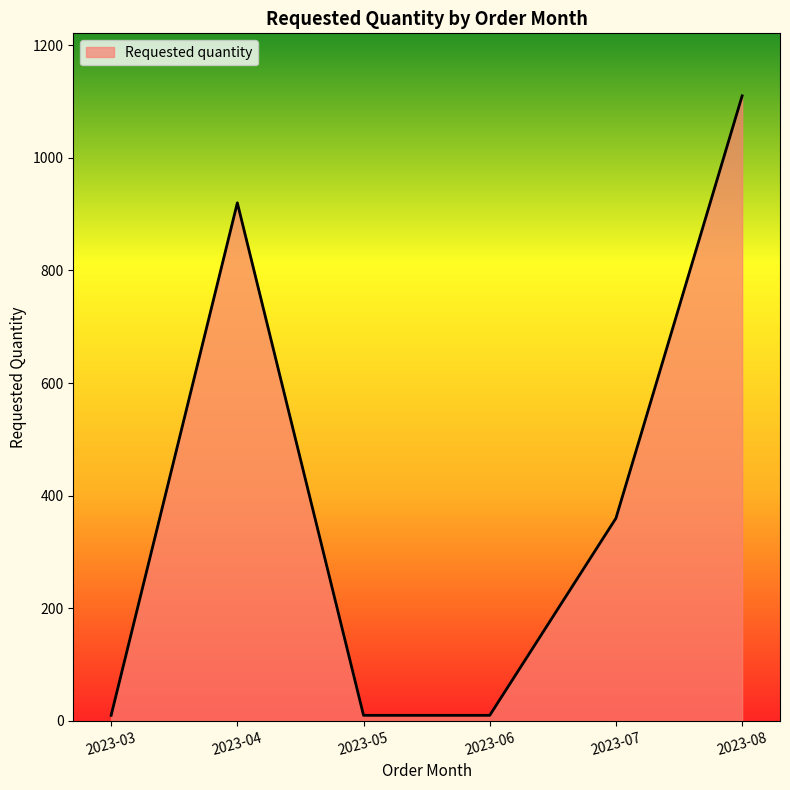

Which label corresponds to the largest value in the chart?

2023-08